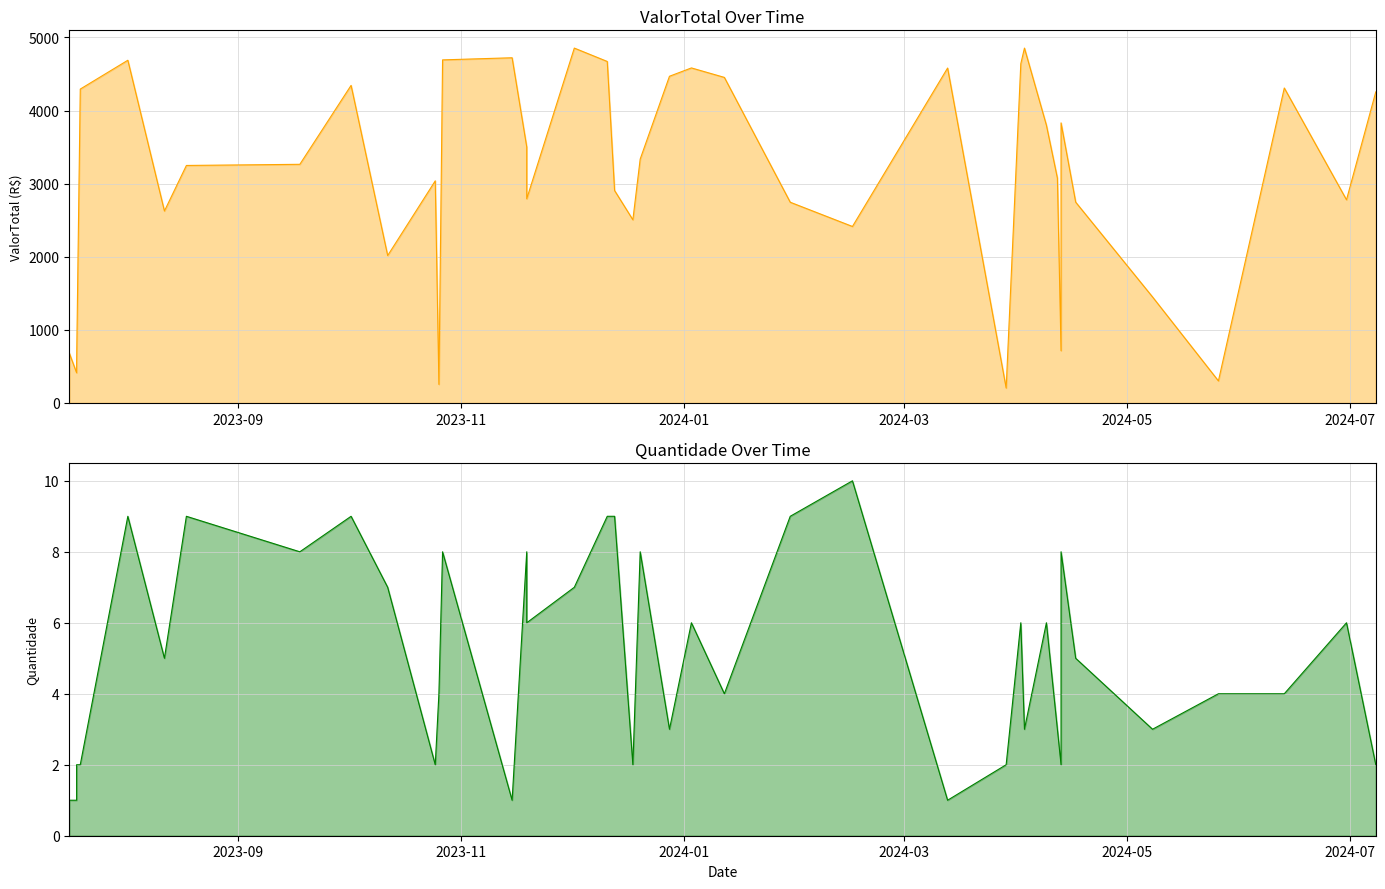

Which series has the widest spread of values?

ValorTotal